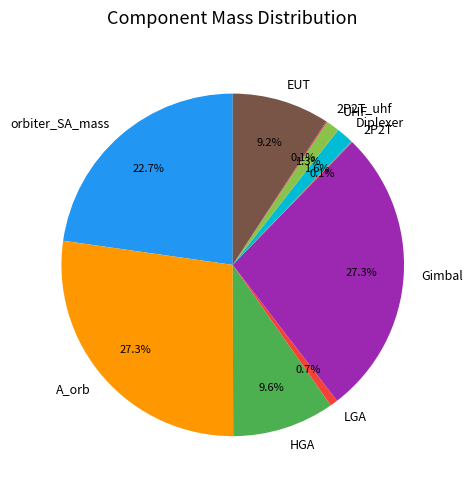

To the nearest percent, what is the difference between the UHF and A_orb slice percentages?

26%